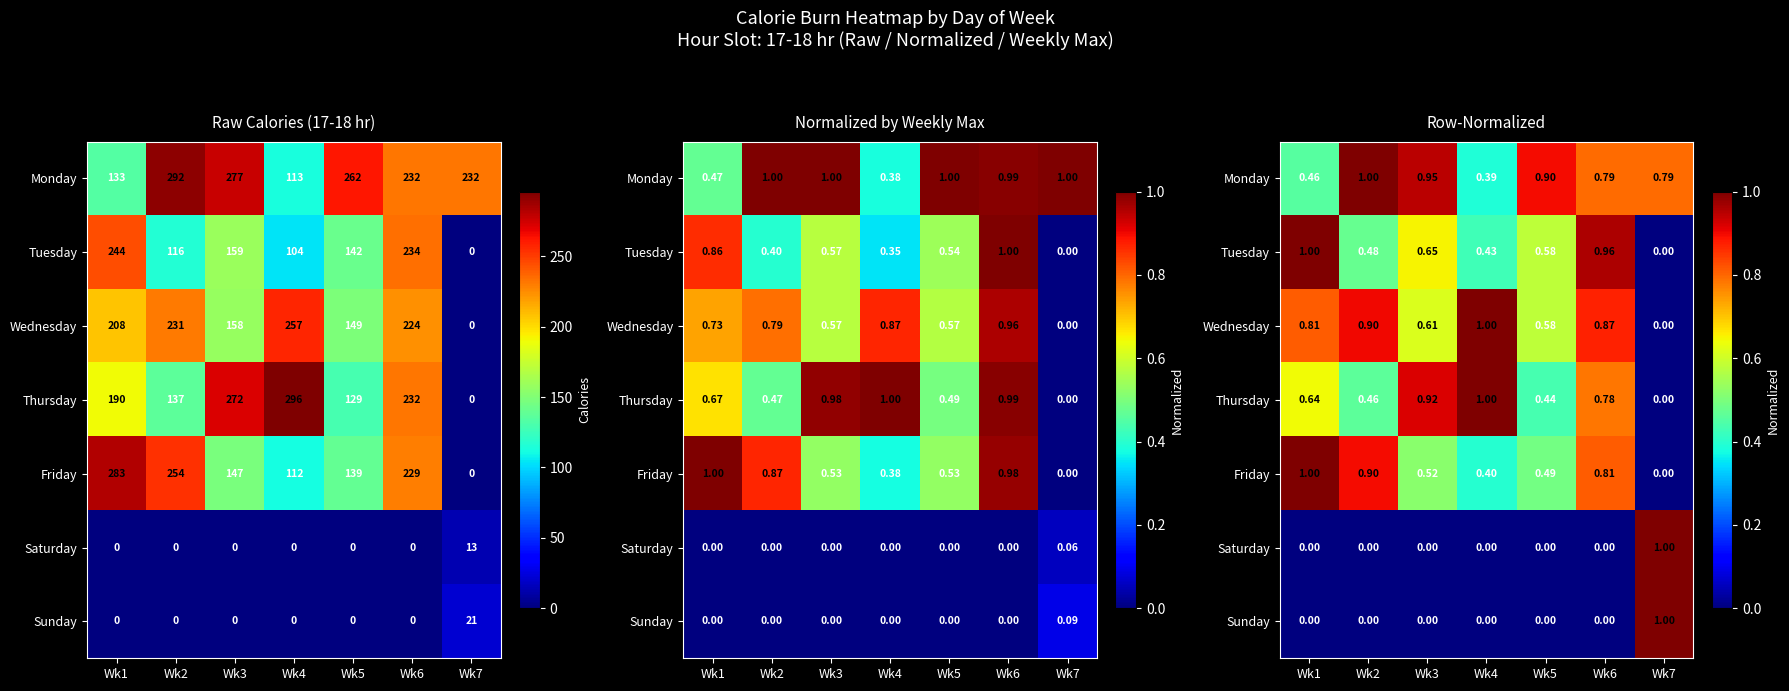

At which category does the chart reach its minimum across all series?

Wk7